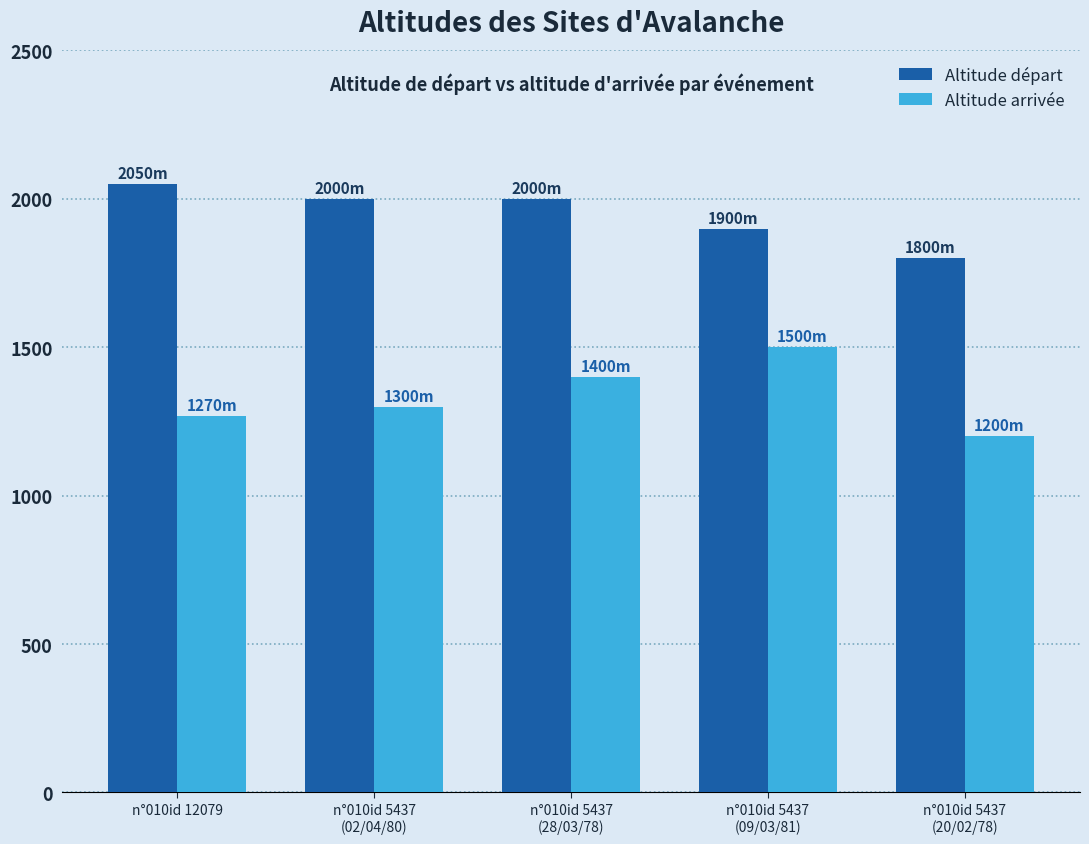

Which series has the largest total across all categories?

Altitude départ